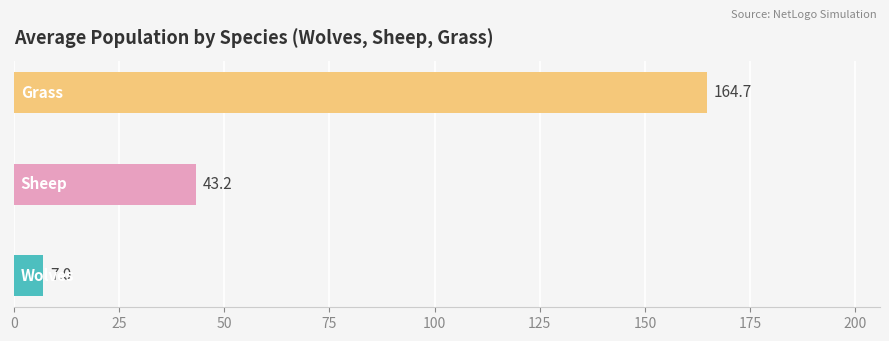

What is the smallest value displayed?

7.0